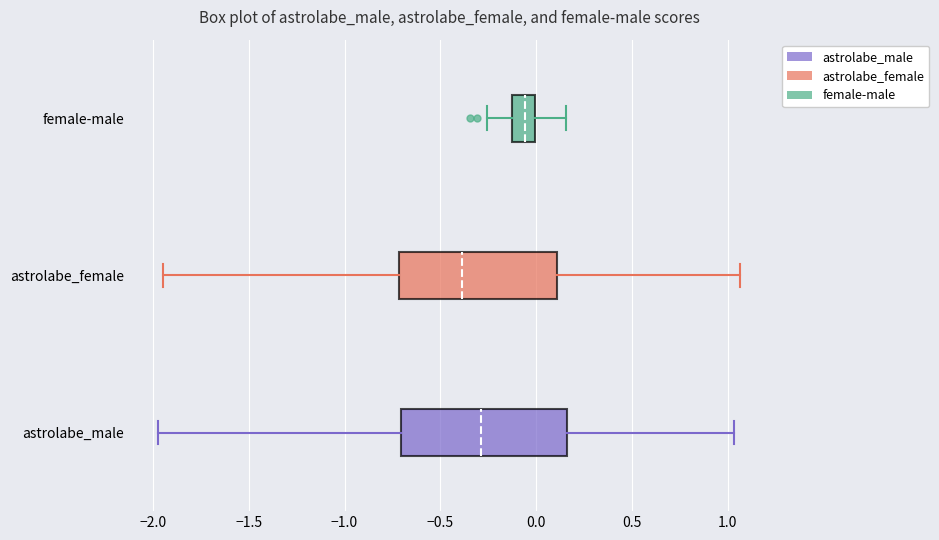

Reading bottom to top, read every box against the x-axis: the position of its median line, the range the box covers, and the ends of its whiskers. The values are not printed on the chart, so give them approximately, as read against the axis.

astrolabe_male: median -0.30, box -0.70 to 0.15, whiskers -1.95 to 1.05
astrolabe_female: median -0.40, box -0.70 to 0.10, whiskers -1.95 to 1.05
female-male: median -0.05, box -0.10 to 0.00, whiskers -0.25 to 0.15